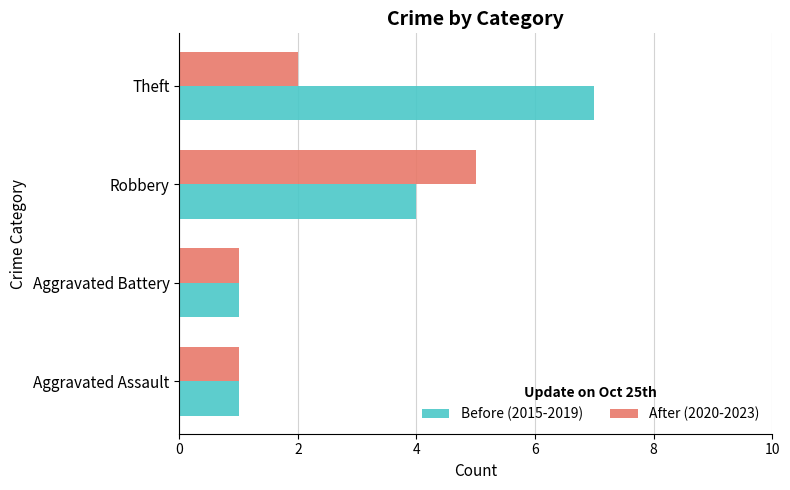

Which series has the largest total across all categories?

Before (2015-2019)